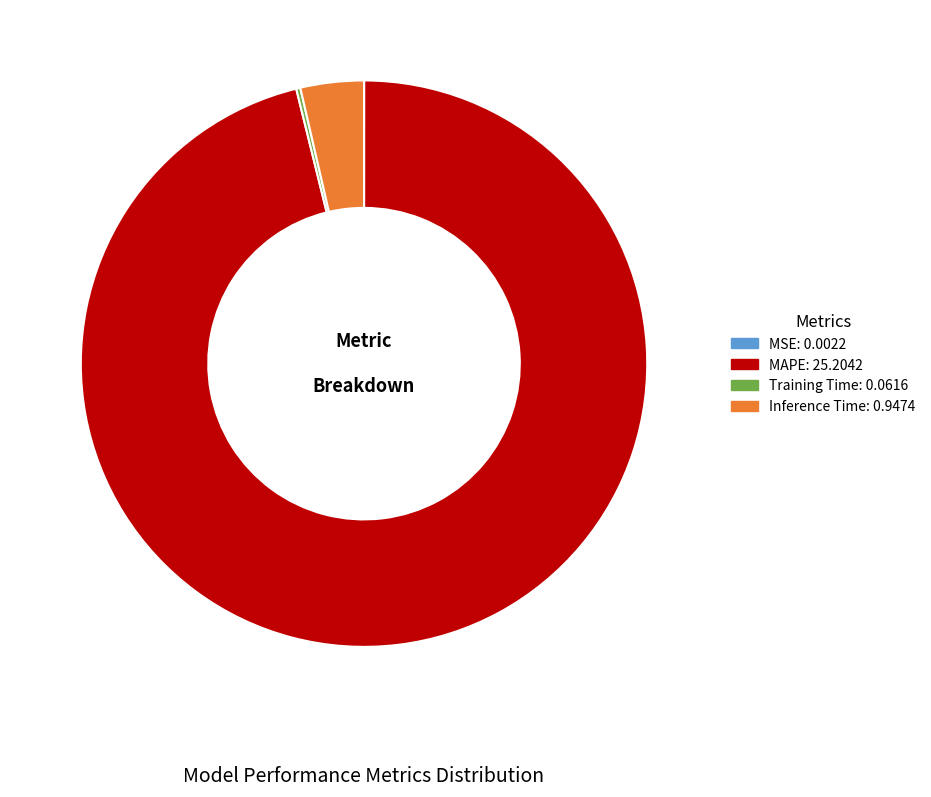

The MAPE slice represents 96% of the pie. True or false?

True